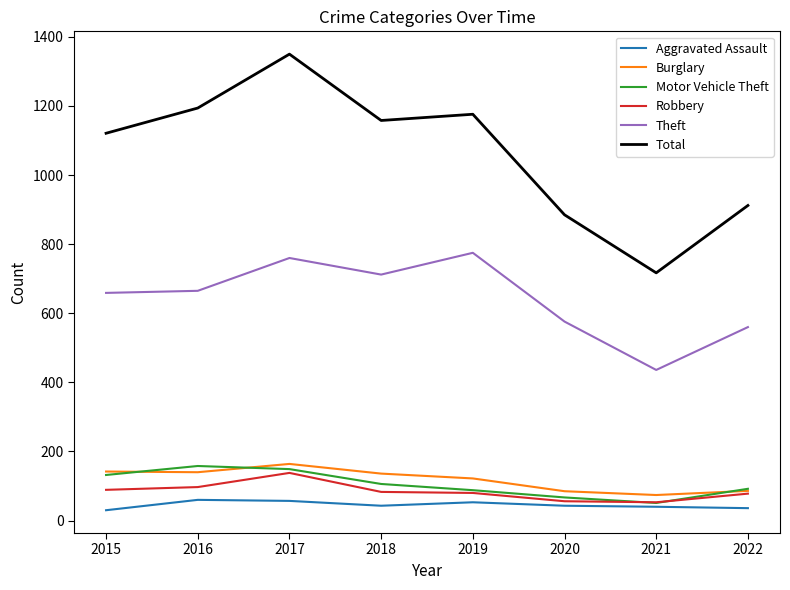

True or false: Theft has a value of 172 at 2021.

False